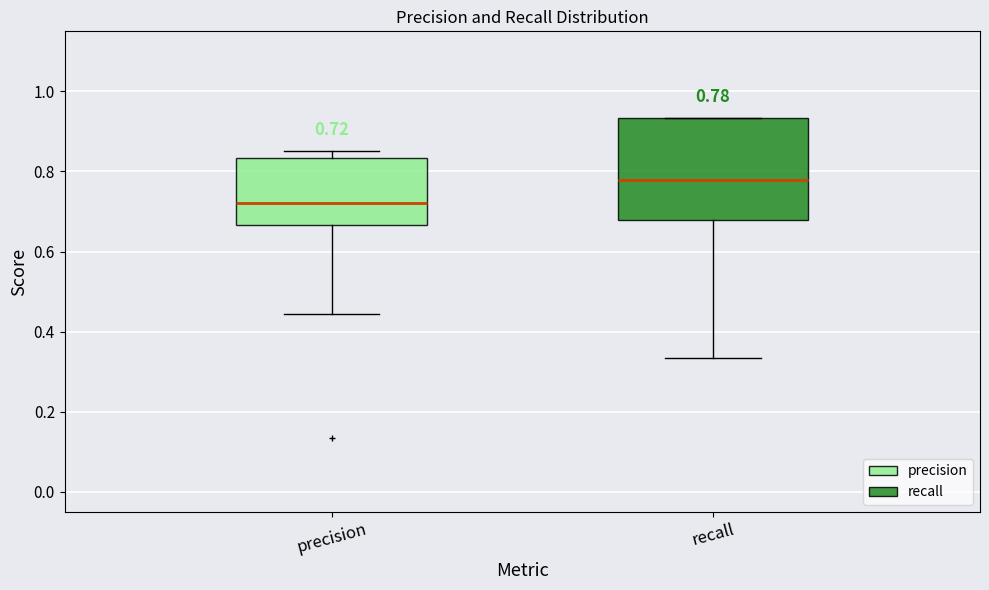

Which box is the tallest, from its lower edge to its upper edge?

recall